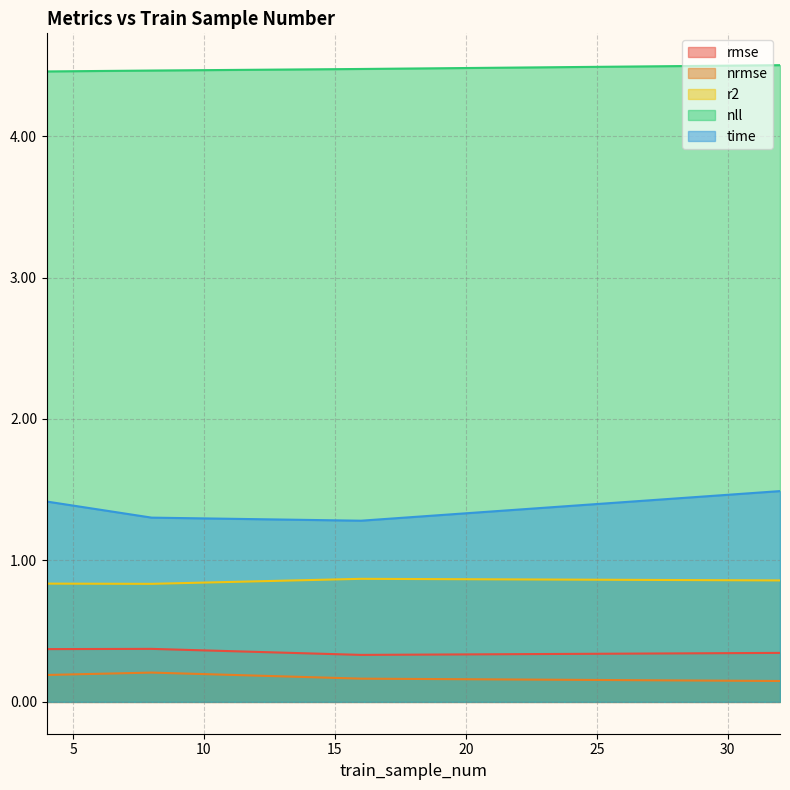

What value does the rmse series have at 16?

0.3